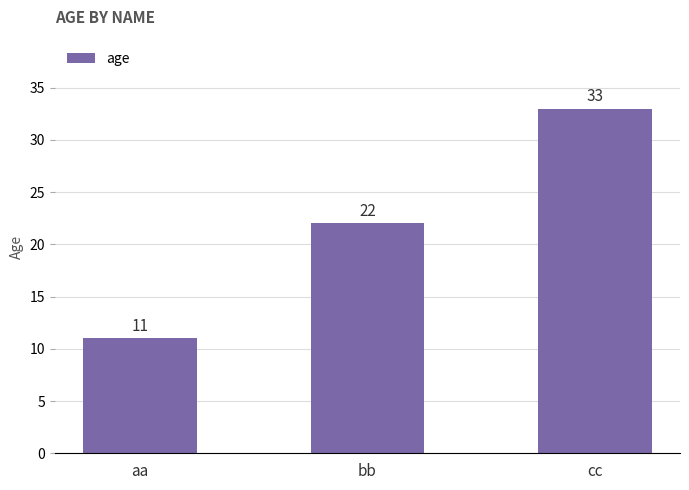

How many values are between 11 and 33?

3